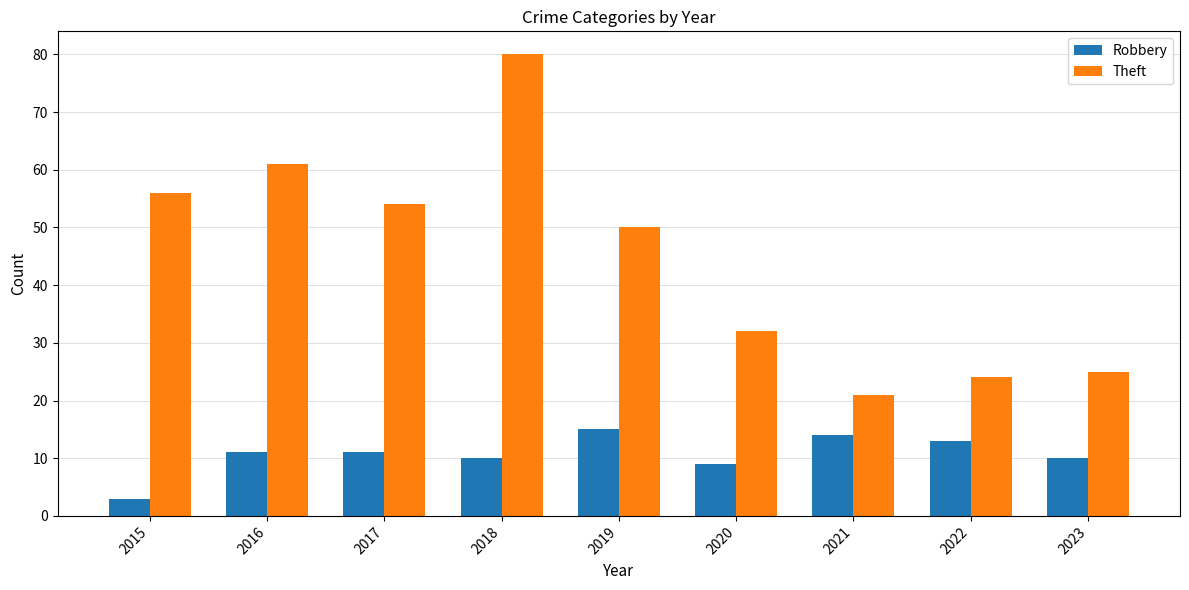

Which series changed the most between 2022 and 2023?

Robbery